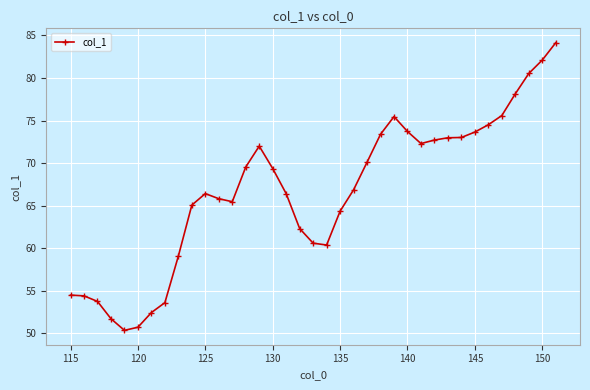

What is the difference between the second highest and minimum values?

31.8